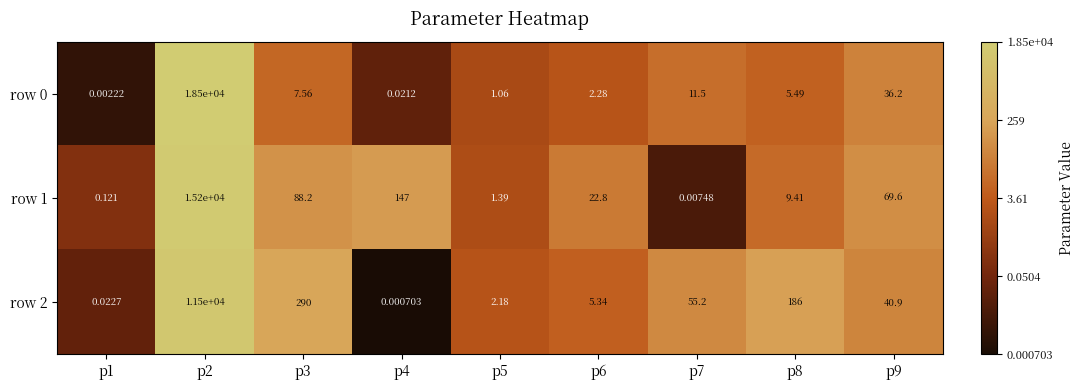

Is the value of row 1 at p2 greater than the value of row 0 at p1?

Yes